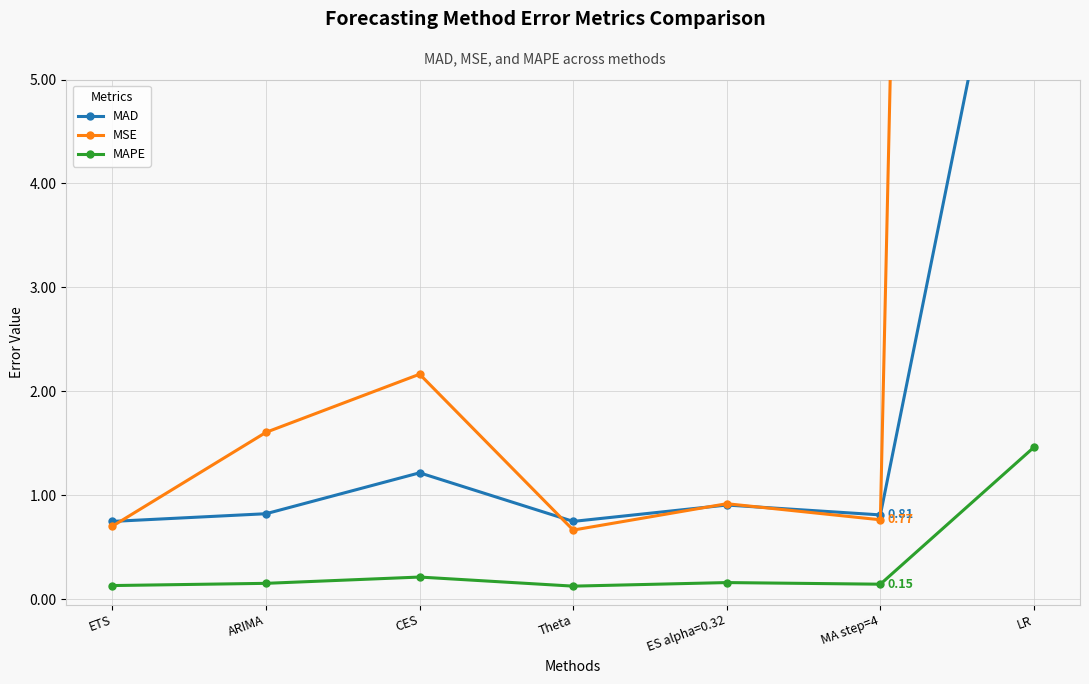

Which label corresponds to the smallest value in the chart?

Theta